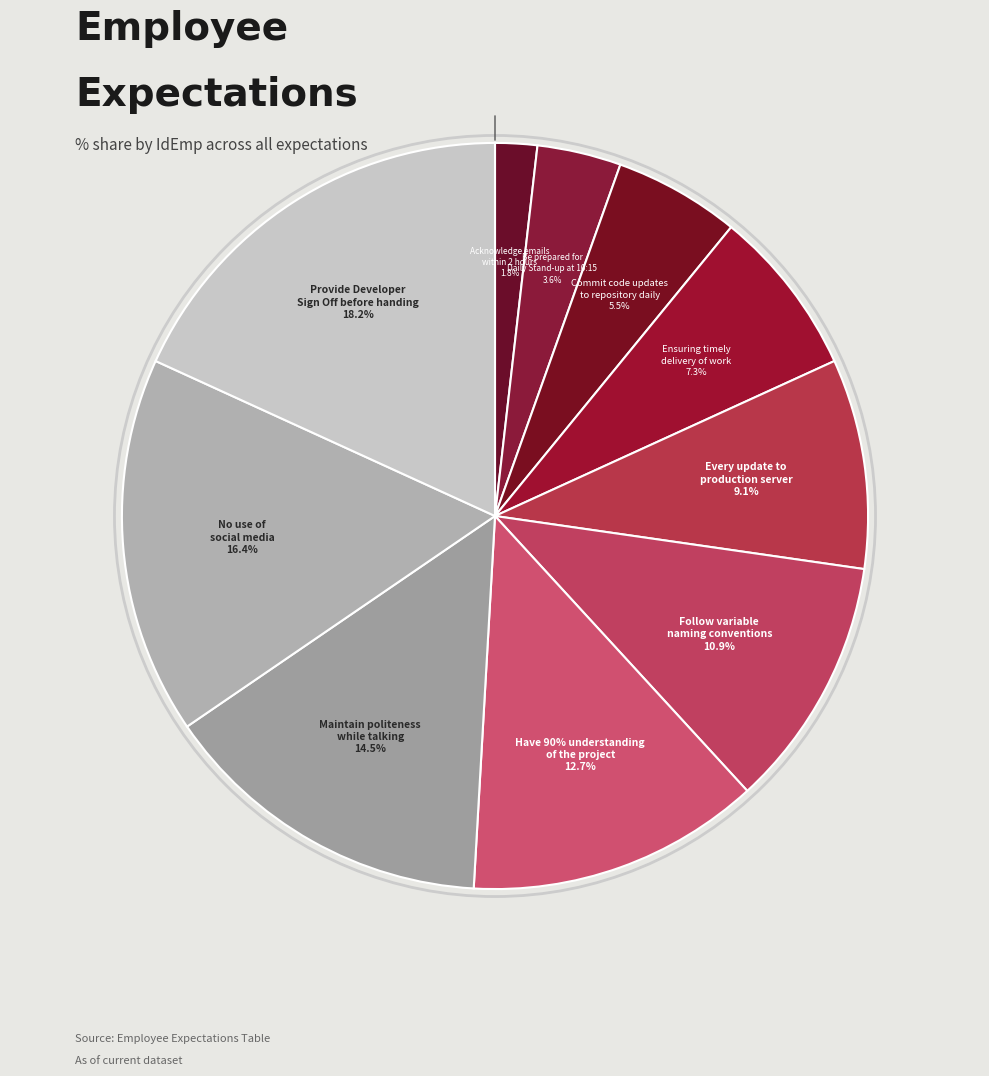

What portion of the pie excludes Have 90% understanding
of the project?

87.3%